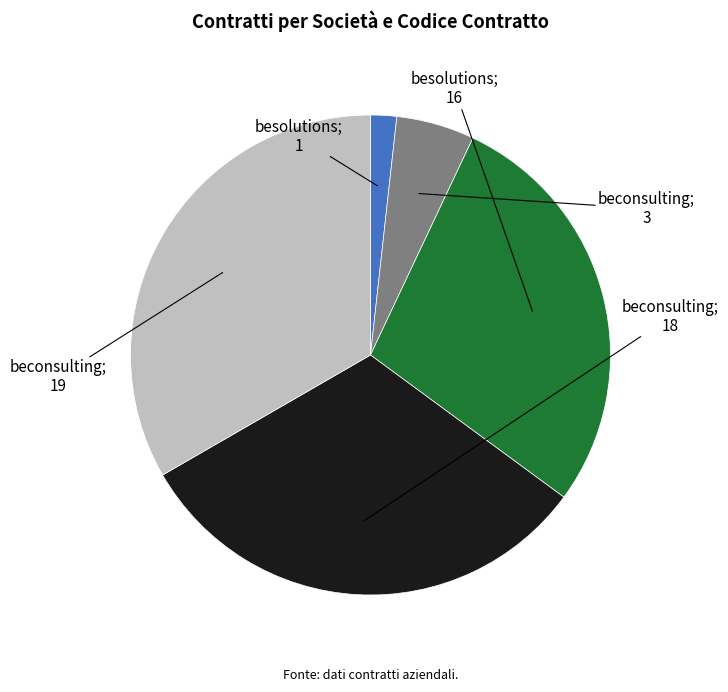

Is there any slice that represents more than half of the pie?

No